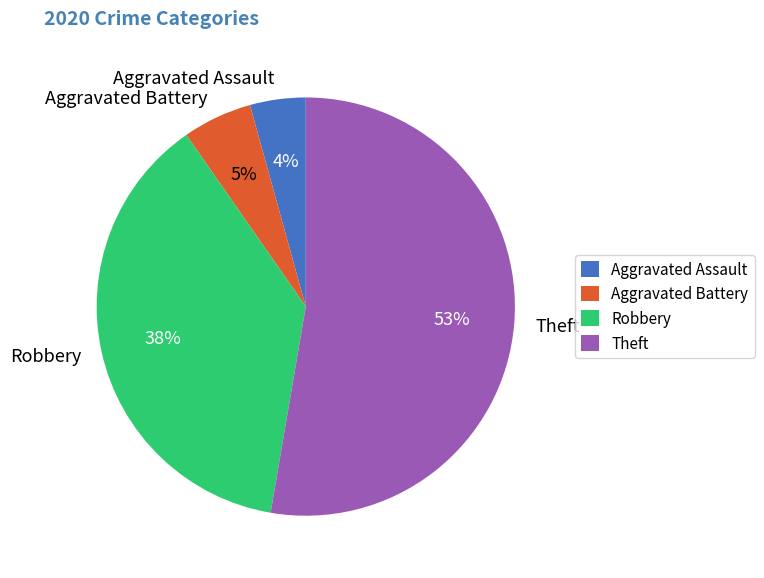

To the nearest percent, what percentage of the pie is Robbery?

38%